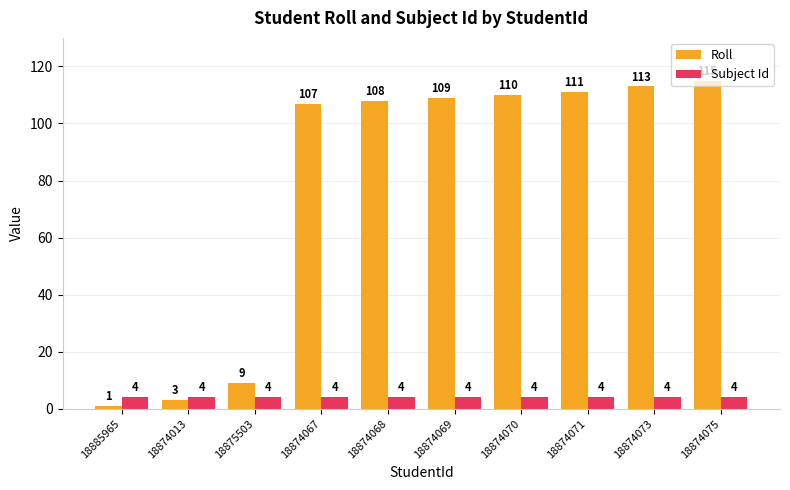

How many bars are there in each group?

2